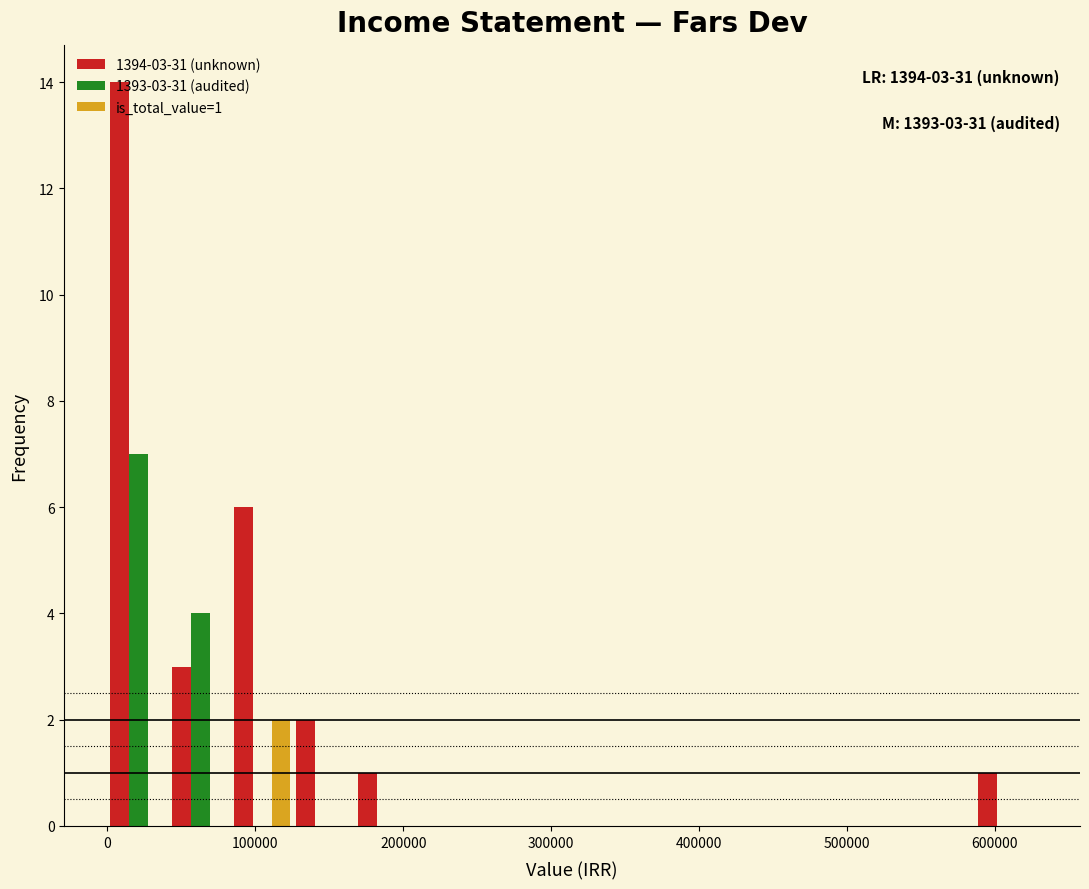

In the 1393-03-31 (audited) series, which range on the x-axis has the tallest bar?

0 to 40000